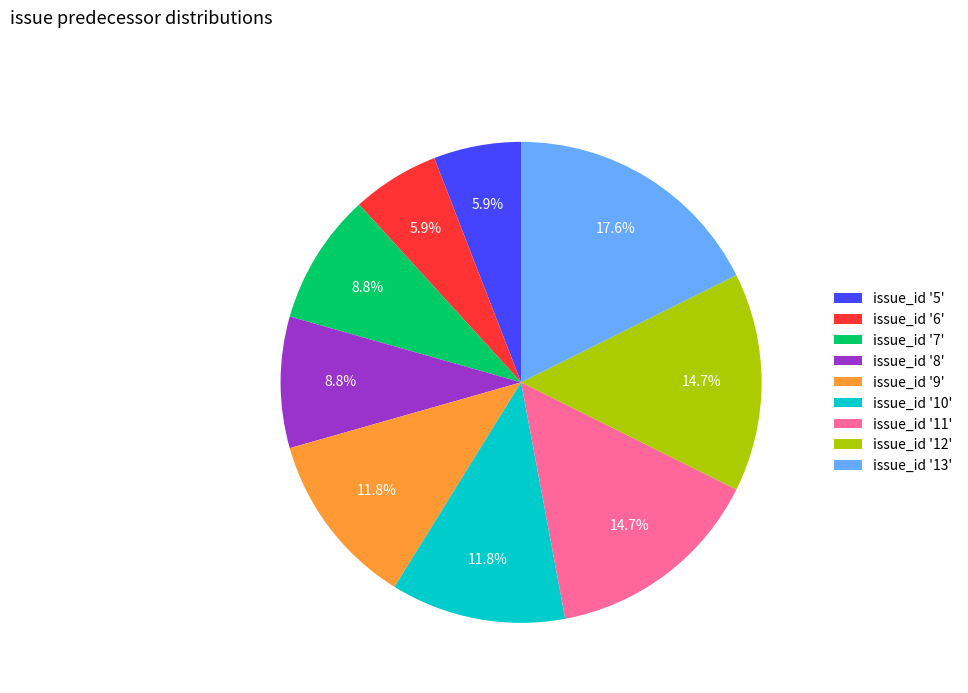

Is there any slice that represents more than half of the pie?

No